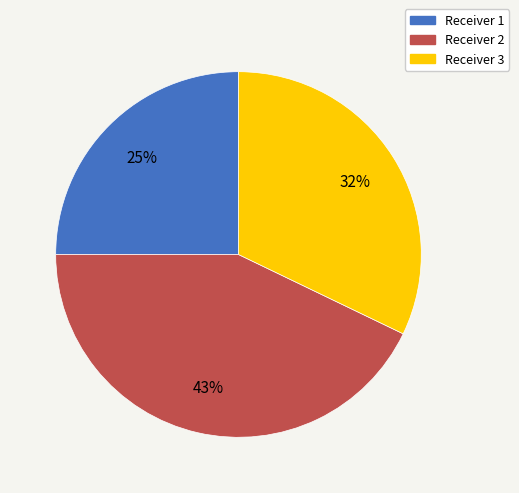

Is it true that Receiver 1 is 37% of the pie?

False